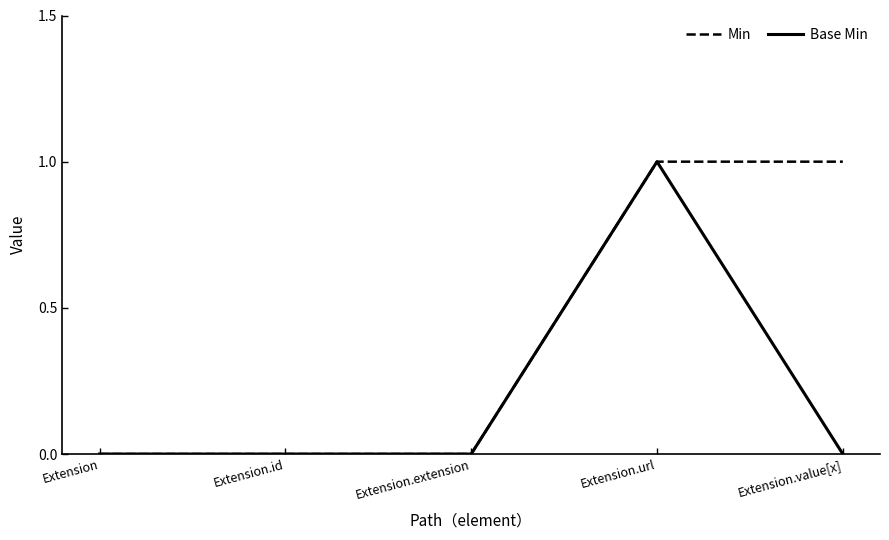

What position from the right is Extension.value[x]?

1